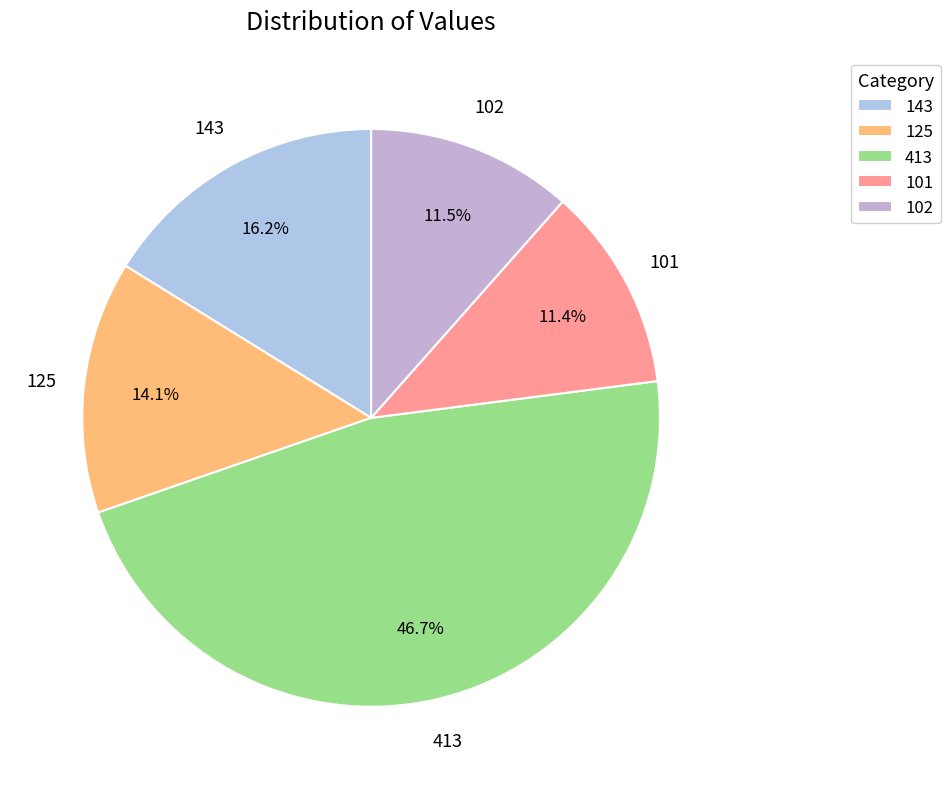

Which category has the biggest portion of the pie?

413